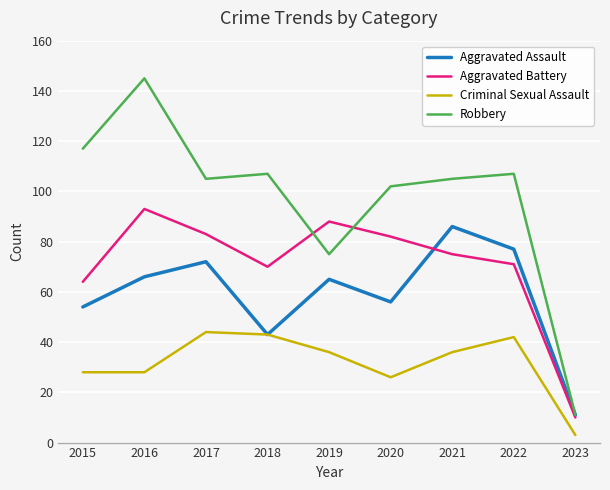

Reading right to left, extract all data points from this chart.

Aggravated Assault: 2023=11	2022=77	2021=86	2020=56	2019=65	2018=43	2017=72	2016=66	2015=54
Aggravated Battery: 2023=10	2022=71	2021=75	2020=82	2019=88	2018=70	2017=83	2016=93	2015=64
Criminal Sexual Assault: 2023=3	2022=42	2021=36	2020=26	2019=36	2018=43	2017=44	2016=28	2015=28
Robbery: 2023=11	2022=107	2021=105	2020=102	2019=75	2018=107	2017=105	2016=145	2015=117